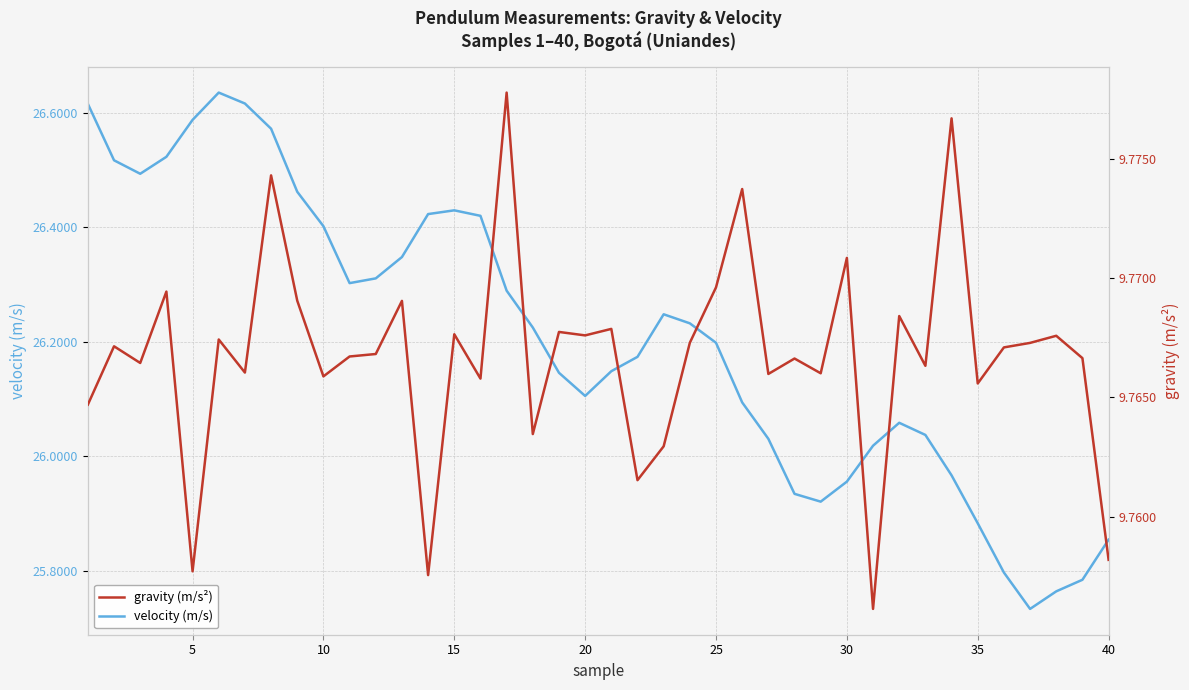

Count the number of categories in the chart.

40